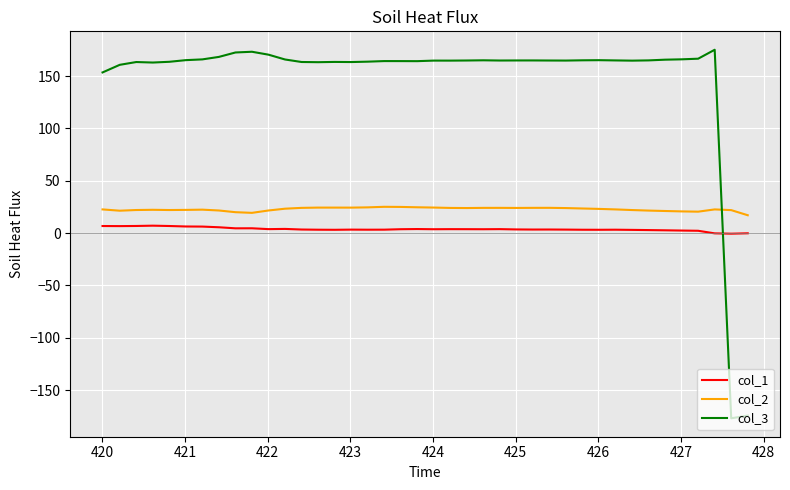

After their last crossing, which series has the higher values: col_1 or col_3?

col_1